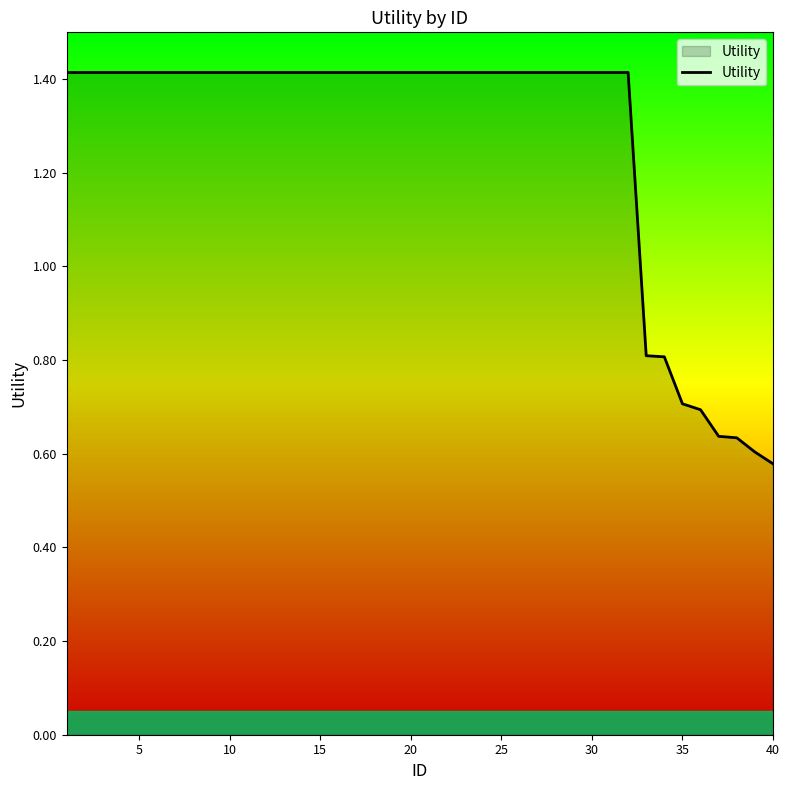

What is the difference between the maximum and minimum values?

0.8